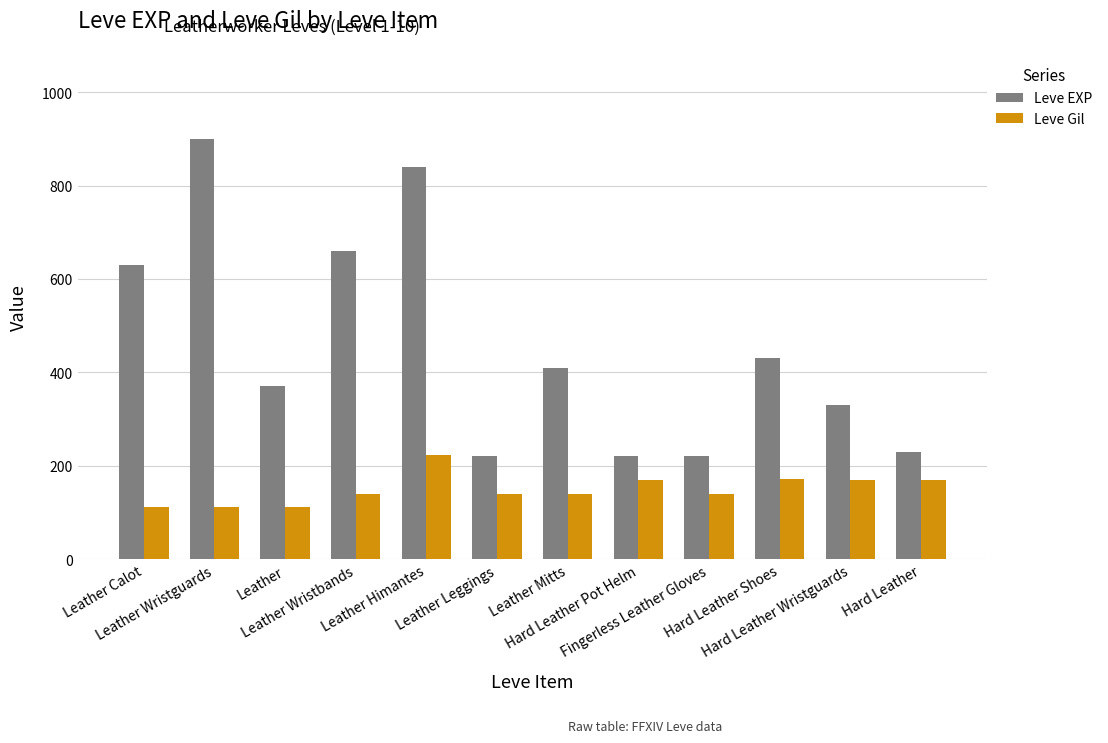

List the series in order of their overall mean, lowest first.

Leve Gil, Leve EXP